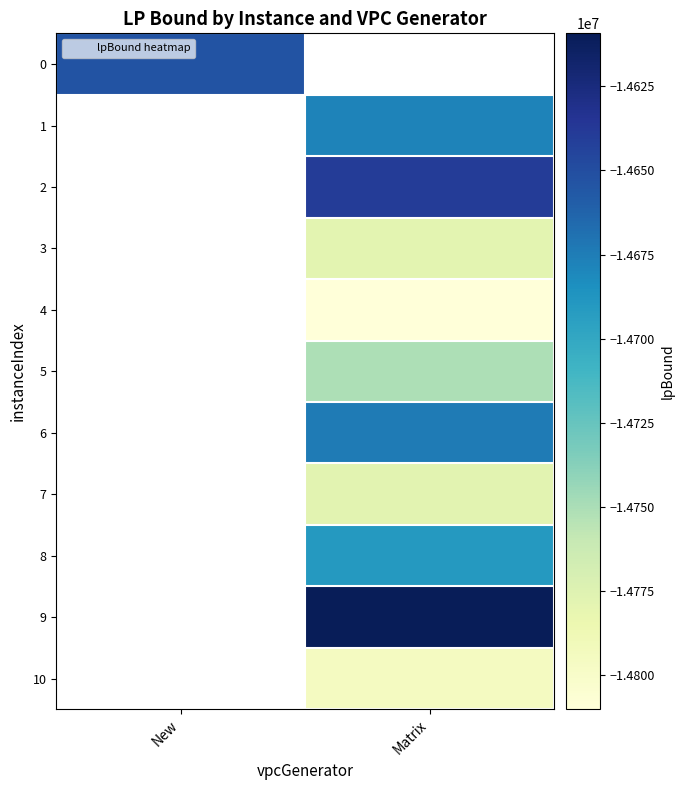

Is the value of 9 at New greater than the value of 3 at New?

No